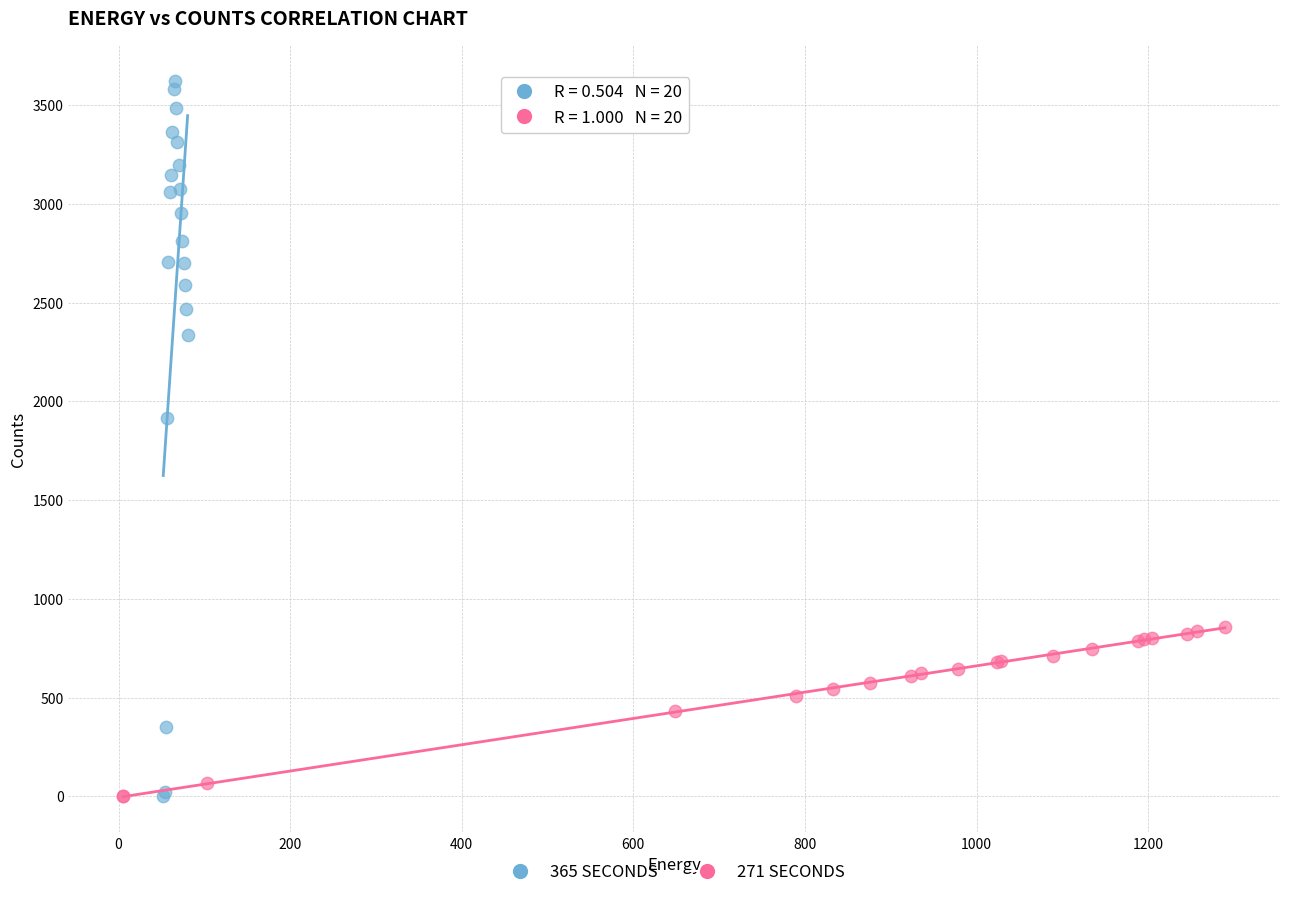

What are all the series names shown in the legend?

365 SECONDS, 271 SECONDS